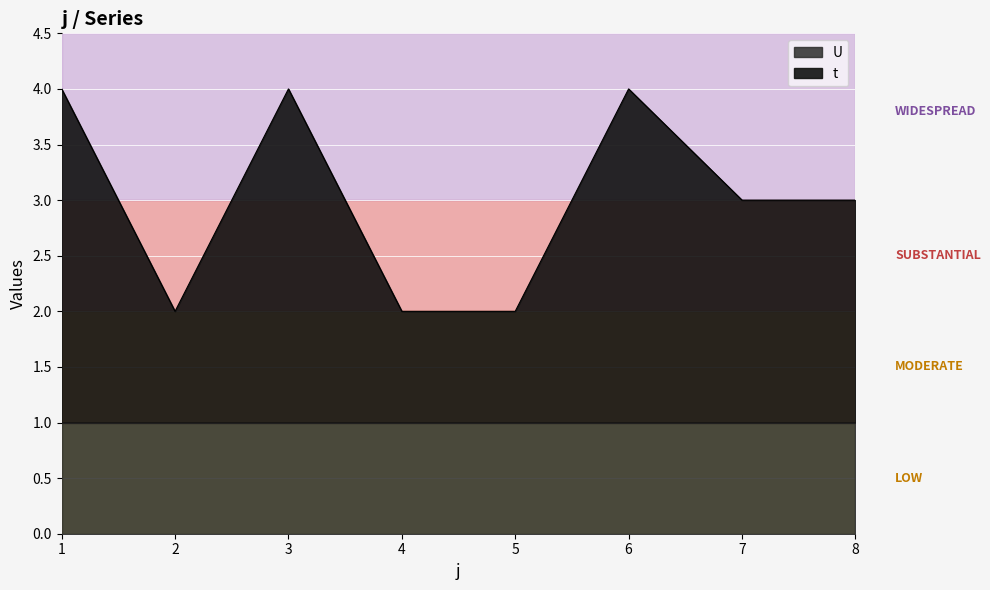

At which category does the chart reach its peak across all series?

1